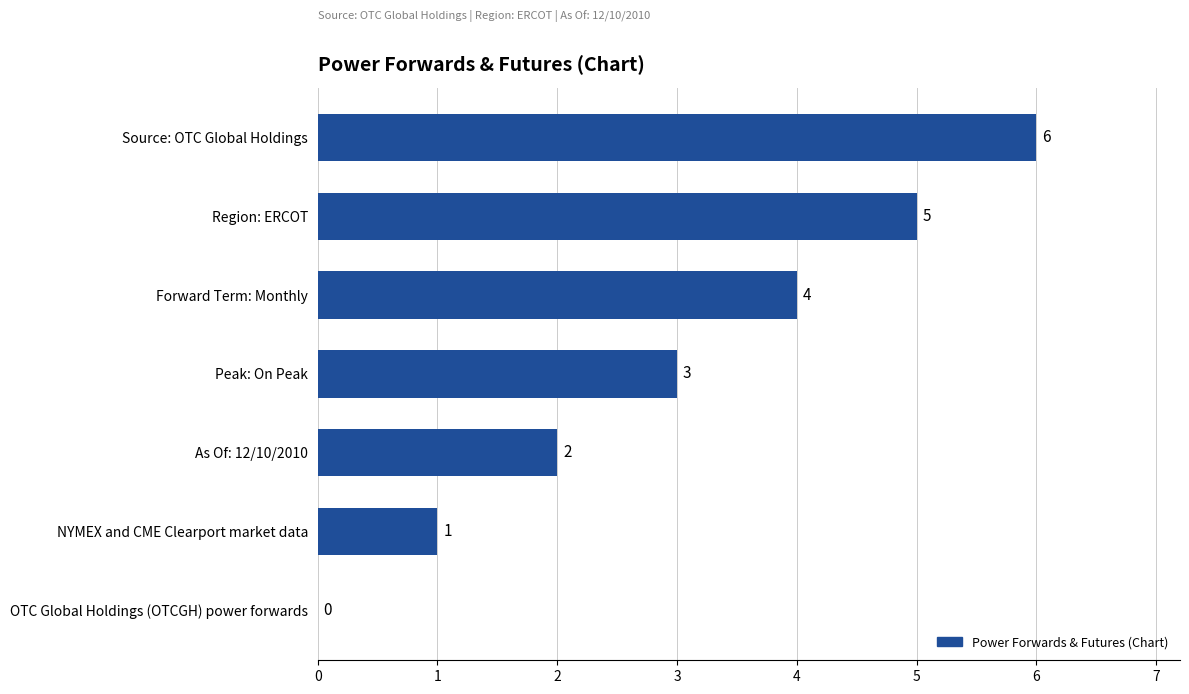

Reading top to bottom, what are all the values shown in this chart?

Source: OTC Global Holdings=6	Region: ERCOT=5	Forward Term: Monthly=4	Peak: On Peak=3	As Of: 12/10/2010=2	NYMEX and CME Clearport market data=1	OTC Global Holdings (OTCGH) power forwards=0